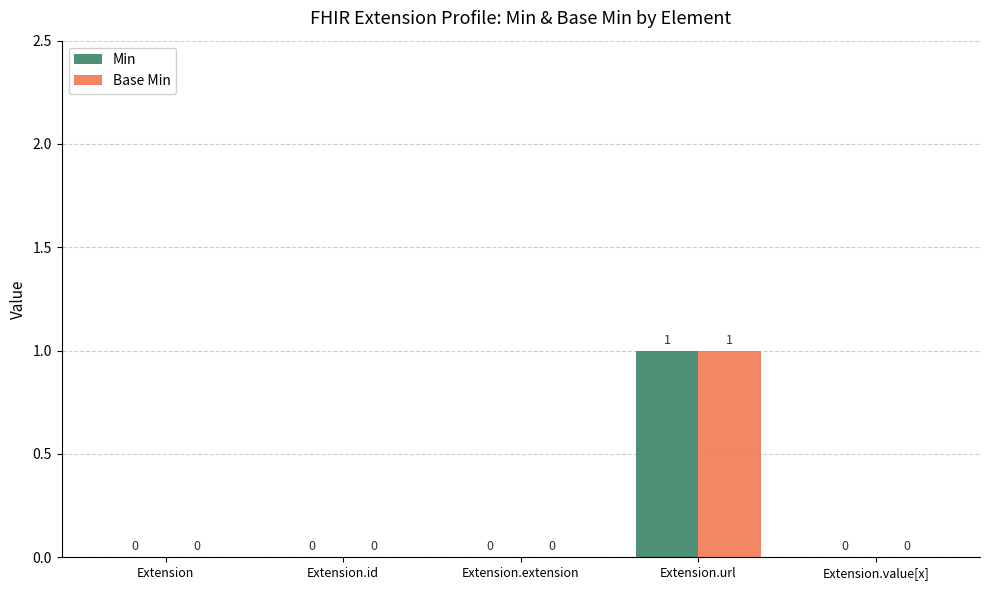

The Min series shows 0 at Extension. True or false?

True